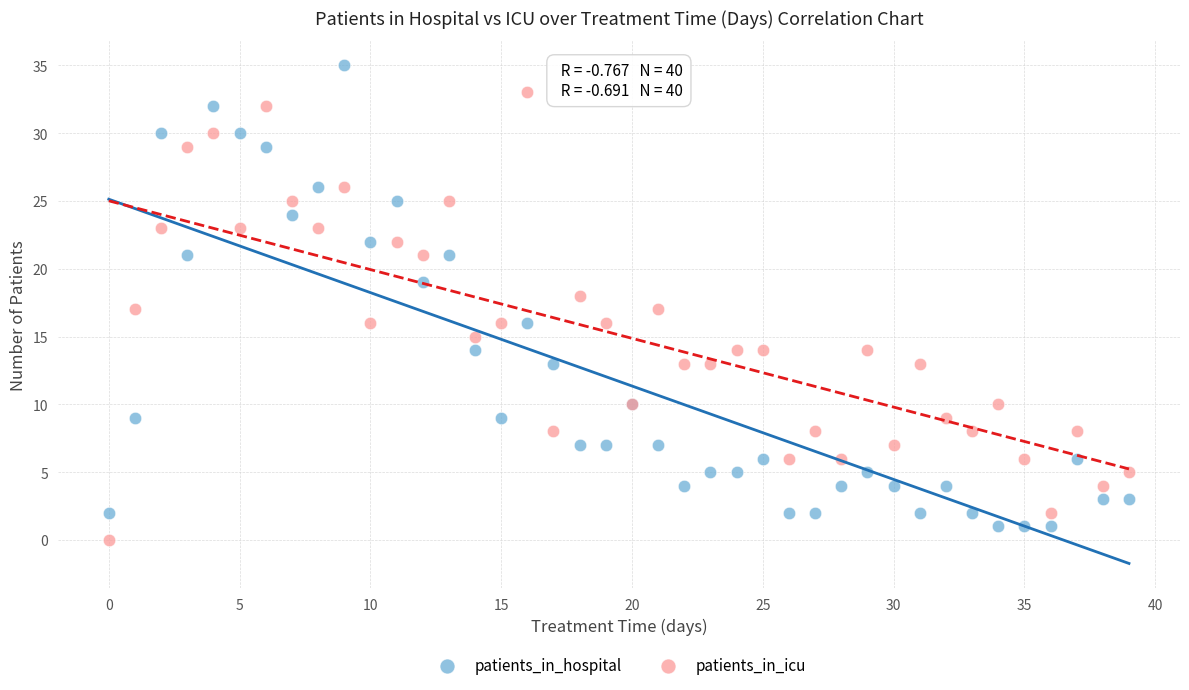

Which series reaches the maximum Y coordinate?

patients_in_hospital